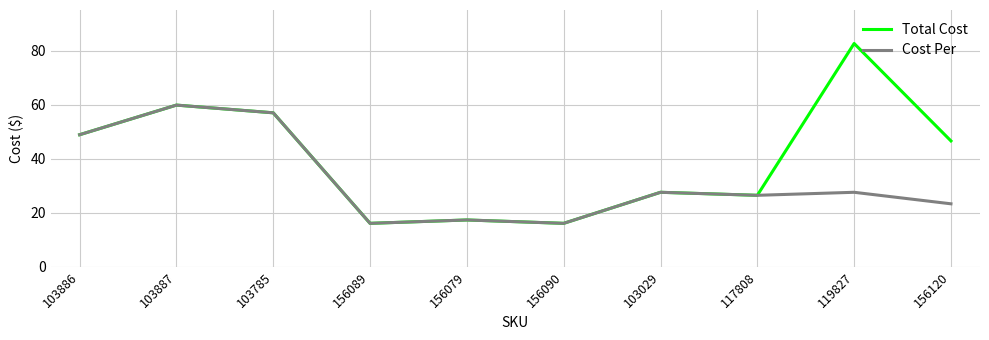

Reading left to right, transcribe all the data shown in this chart.

Total Cost: 103886=48.9	103887=59.9	103785=57.0	156089=16.1	156079=17.3	156090=16.1	103029=27.6	117808=26.5	119827=82.7	156120=46.6
Cost Per: 103886=48.9	103887=59.9	103785=57.0	156089=16.1	156079=17.3	156090=16.1	103029=27.6	117808=26.5	119827=27.6	156120=23.3